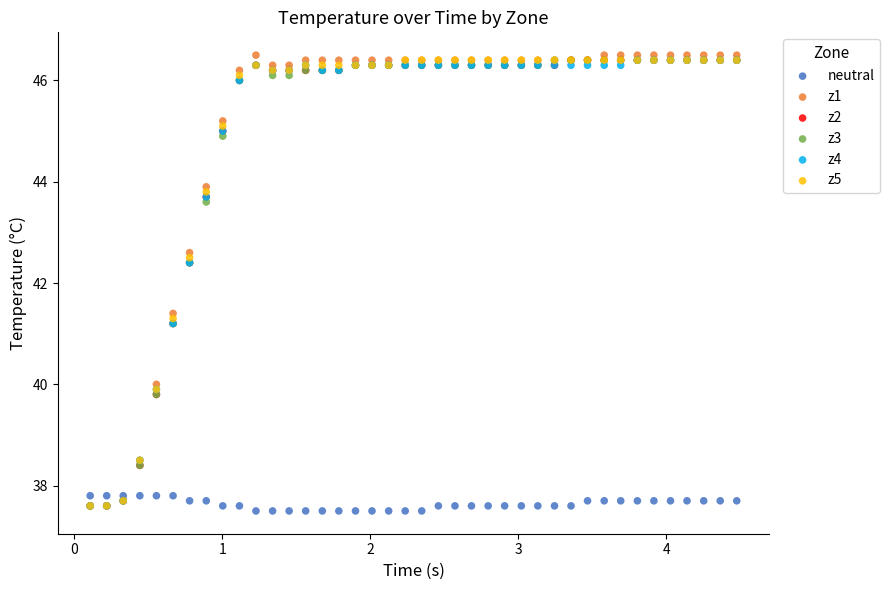

Which series contains the lowest Y value?

neutral